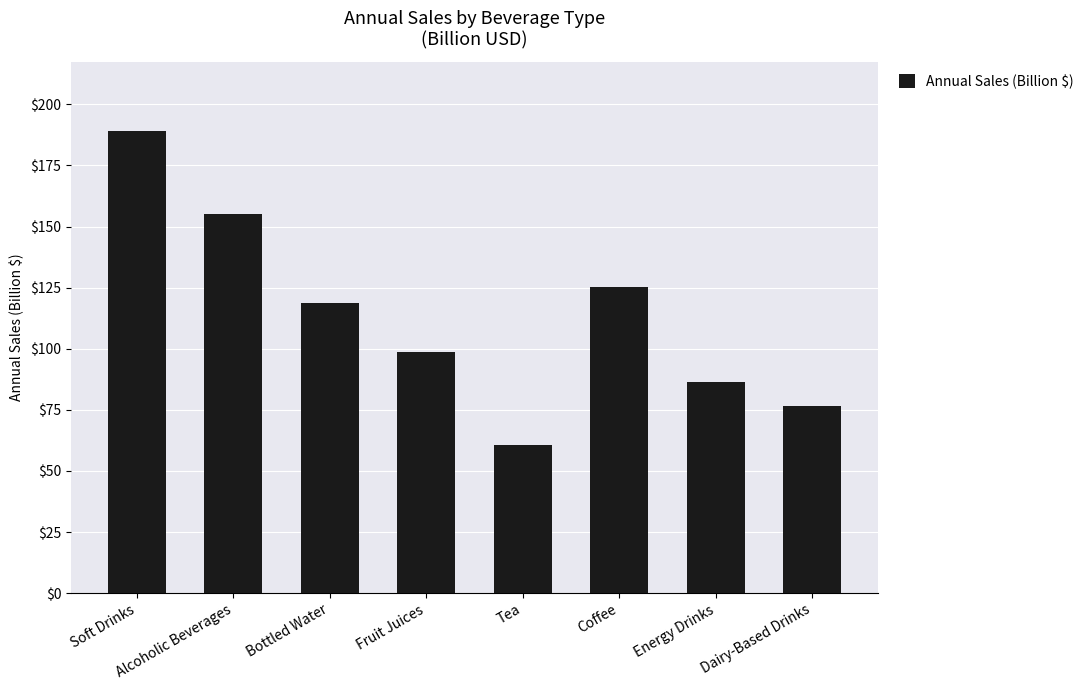

At which label is the value closest to 124?

Coffee